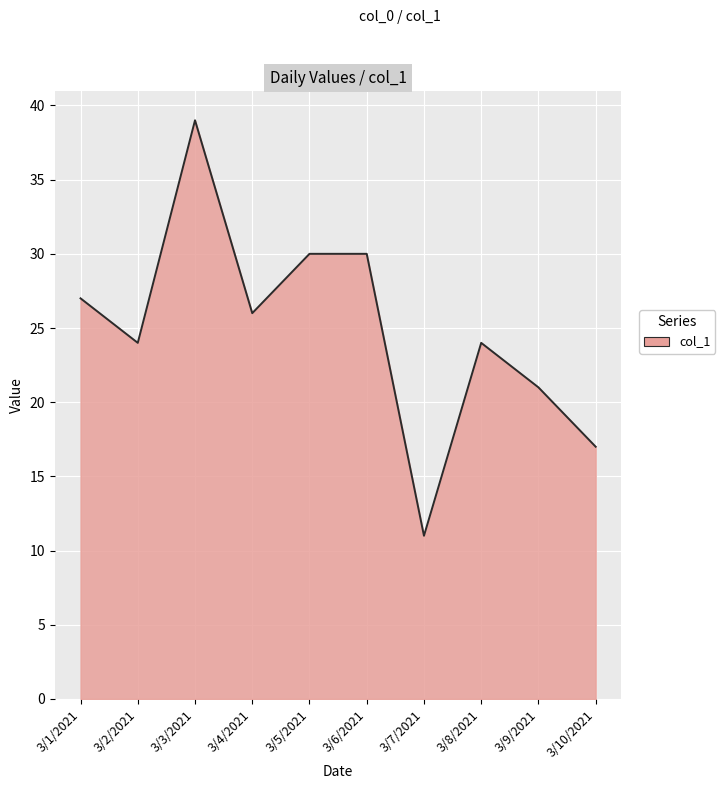

What position from the right is 3/6/2021?

5